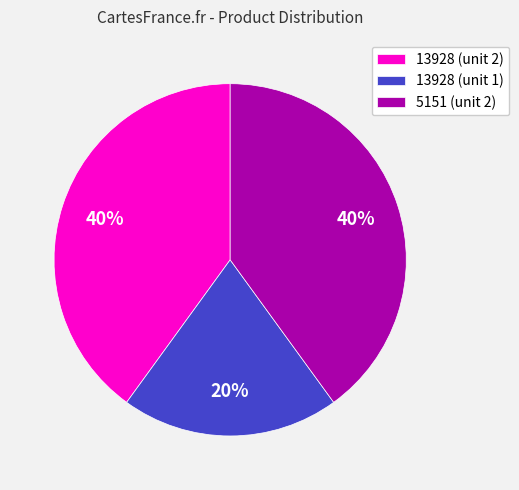

Does 13928 (unit 2) account for over 50% of the chart?

No